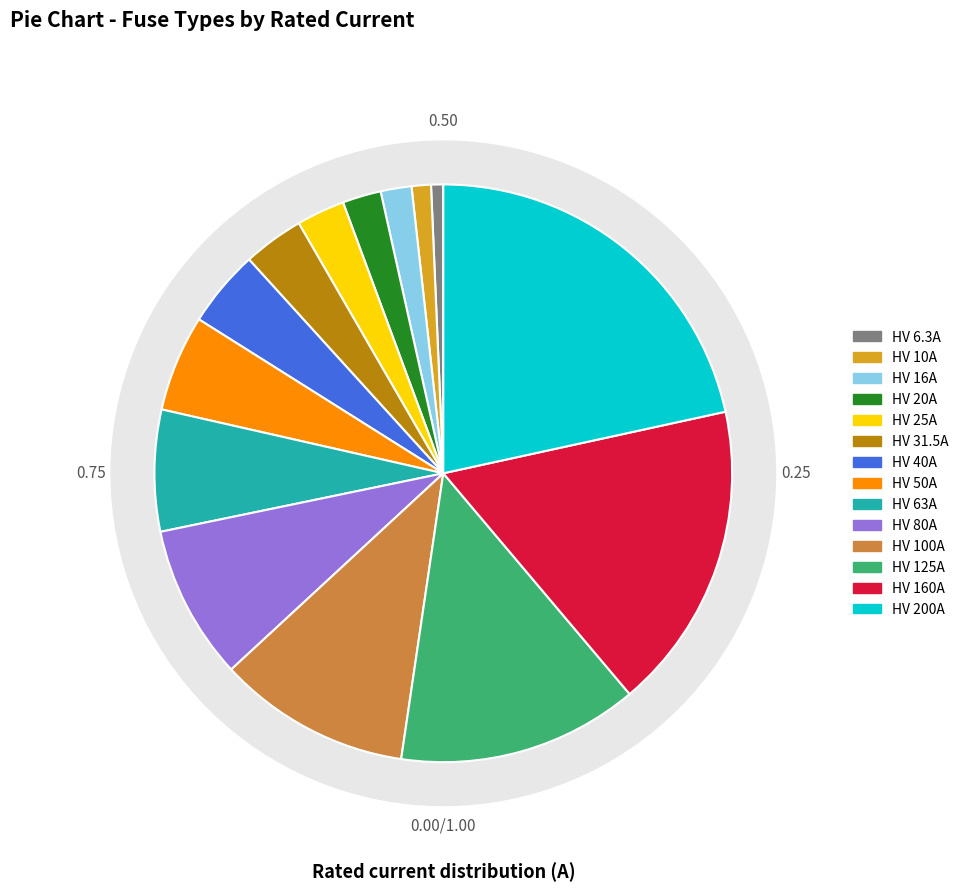

The HV 40A slice represents 4% of the pie. True or false?

True